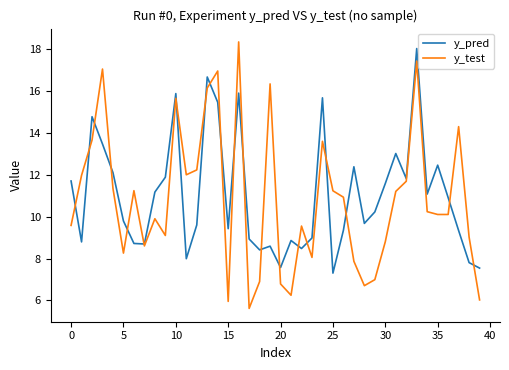

What is the maximum value for y_pred?

18.0